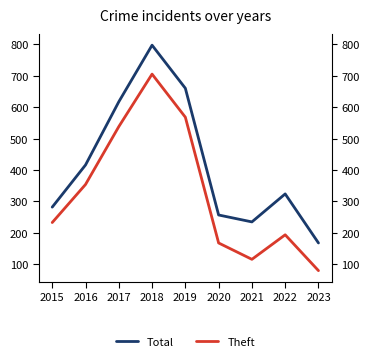

How many distinct data groups are displayed?

2